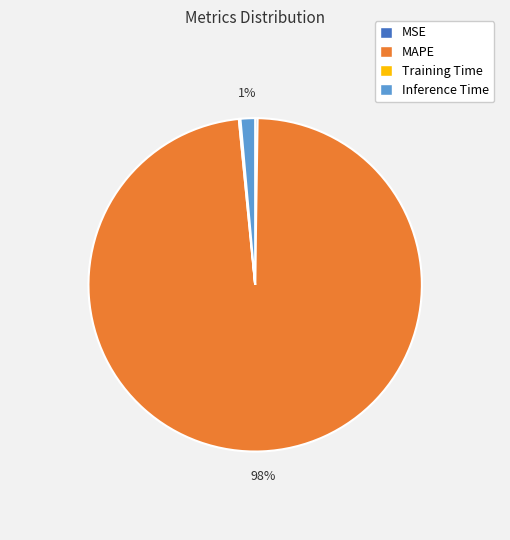

Does any single category account for the majority?

Yes